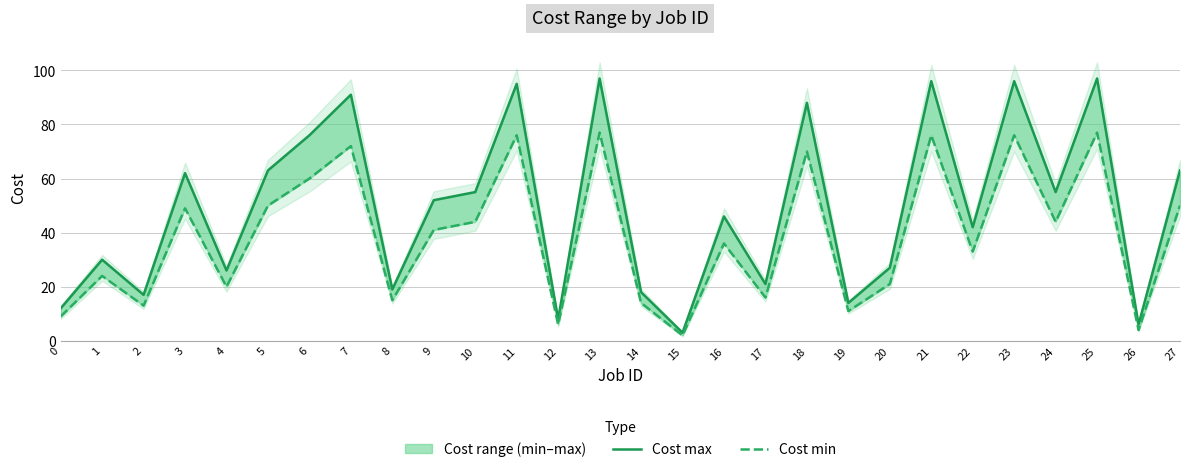

At how many categories does at least one series exceed 47?

14